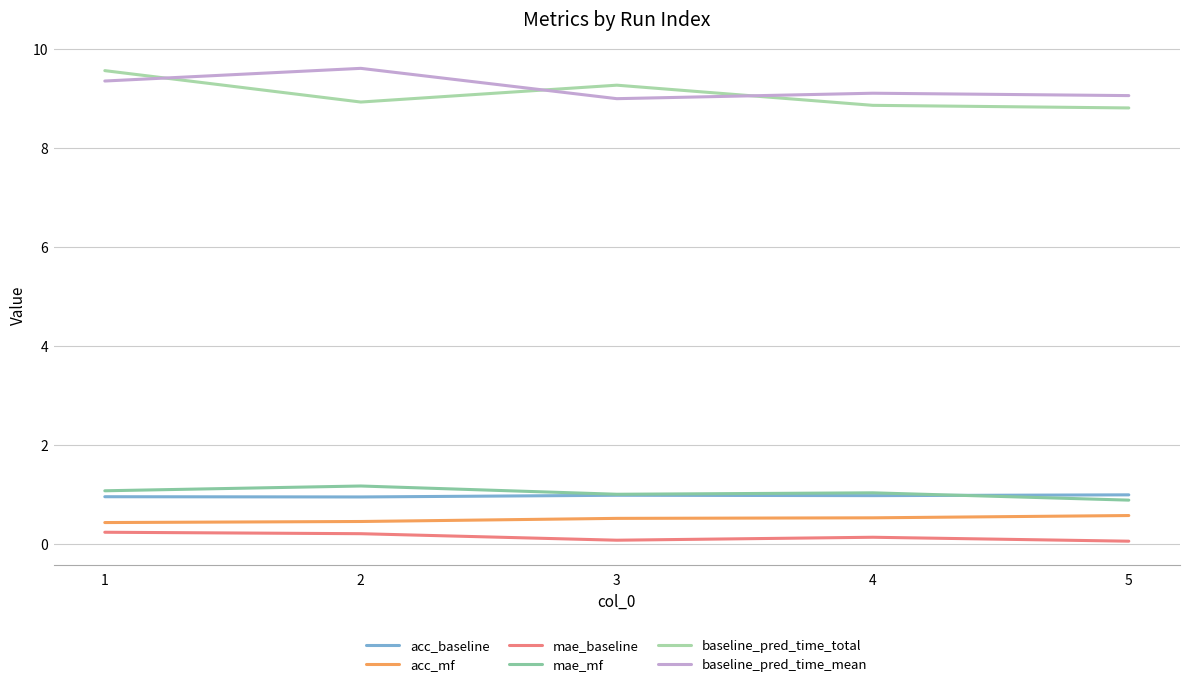

At which category does mae_mf reach its first local peak?

2